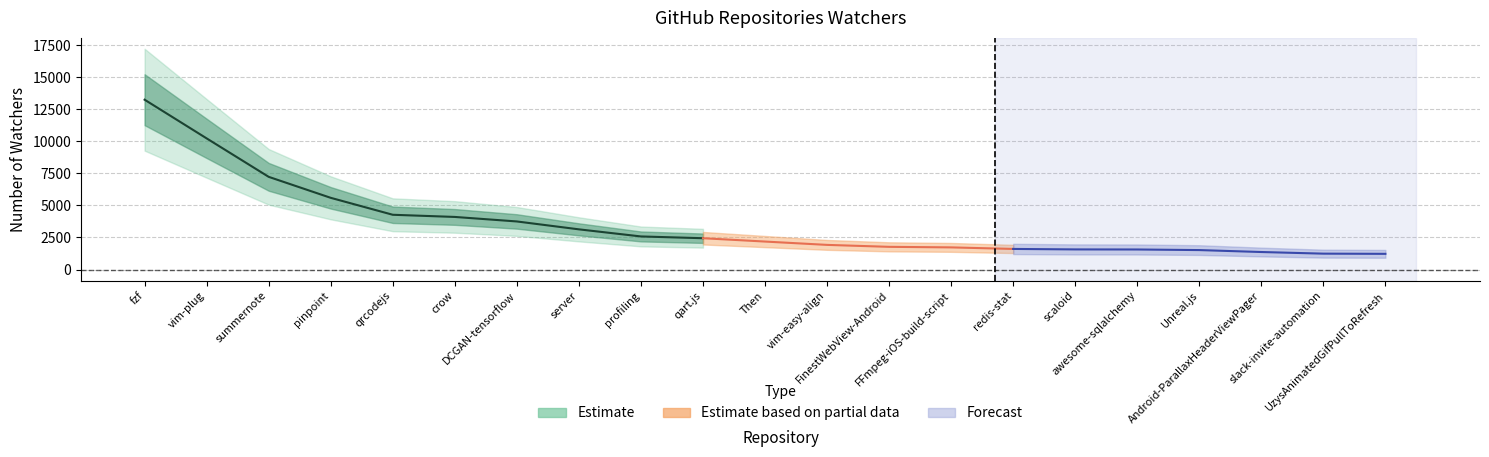

Reading left to right, what are all the values shown in this chart?

13239	10223	7225	5589	4268	4099	3747	3132	2578	2440	2180	1920	1768	1725	1604	1567	1561	1515	1364	1237	1222